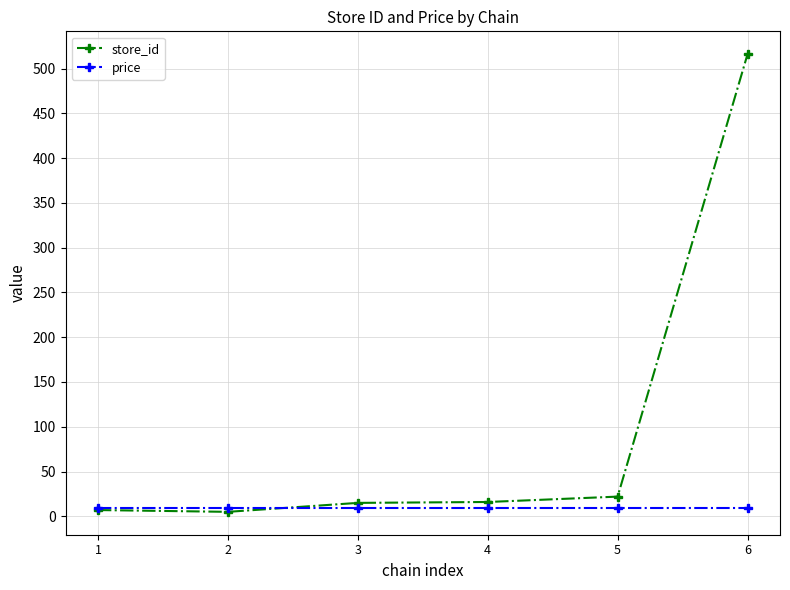

List the series in order of their overall mean, highest first.

store_id, price